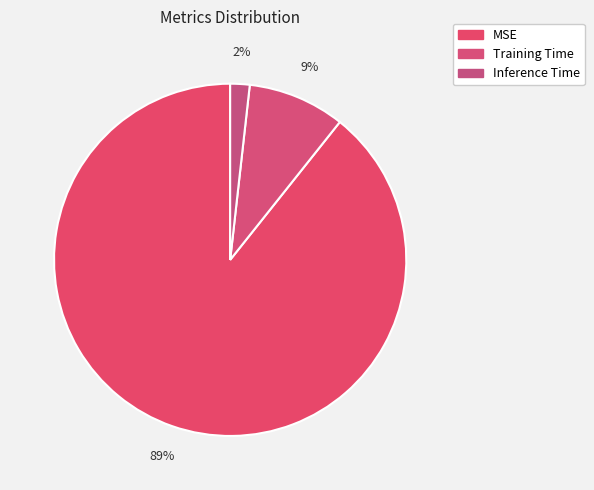

Which slice is the largest?

MSE